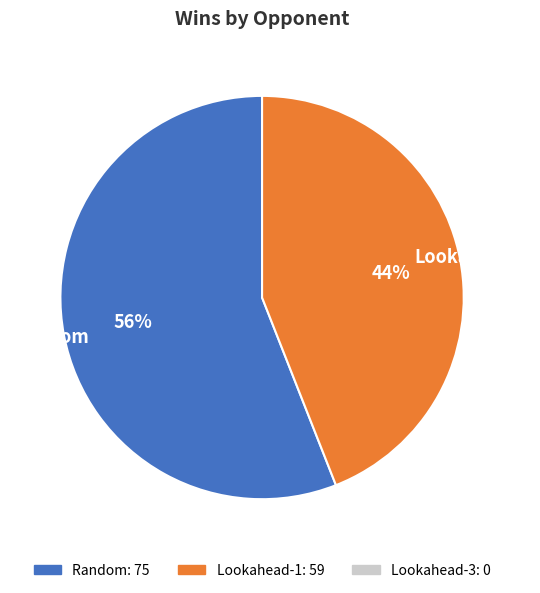

To the nearest percent, what is the average slice percentage?

50%